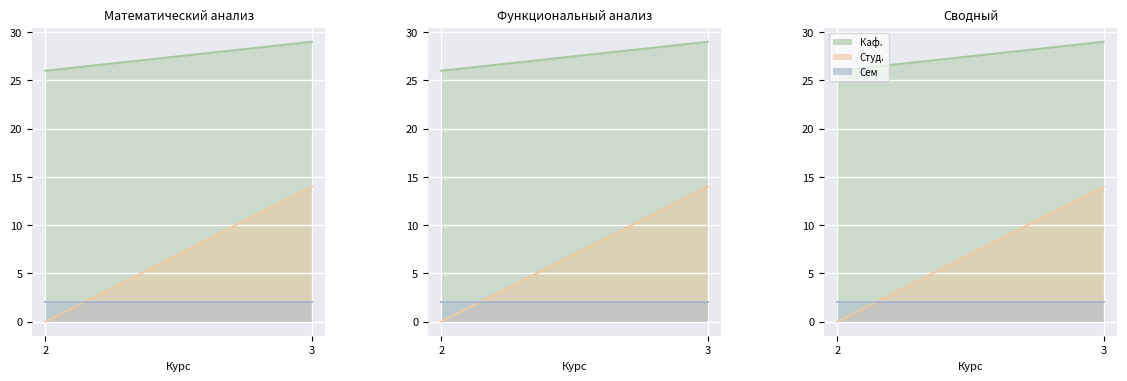

What is the sum of all Студ. values?

14